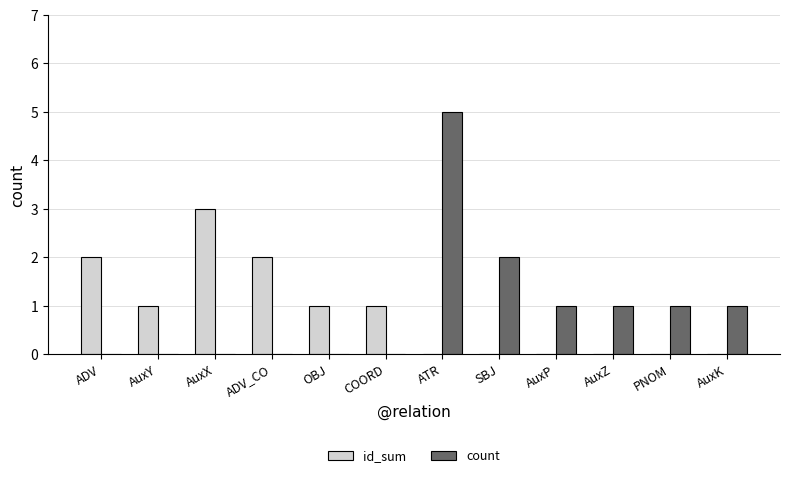

Does the chart contain stacked bars?

No